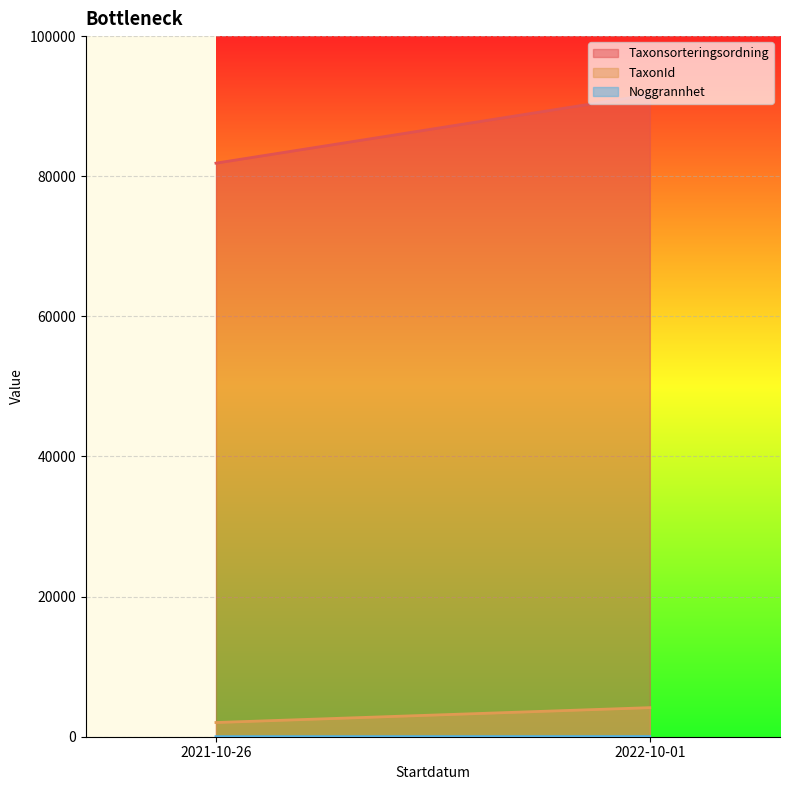

Which series has the largest range (max minus min)?

Taxonsorteringsordning